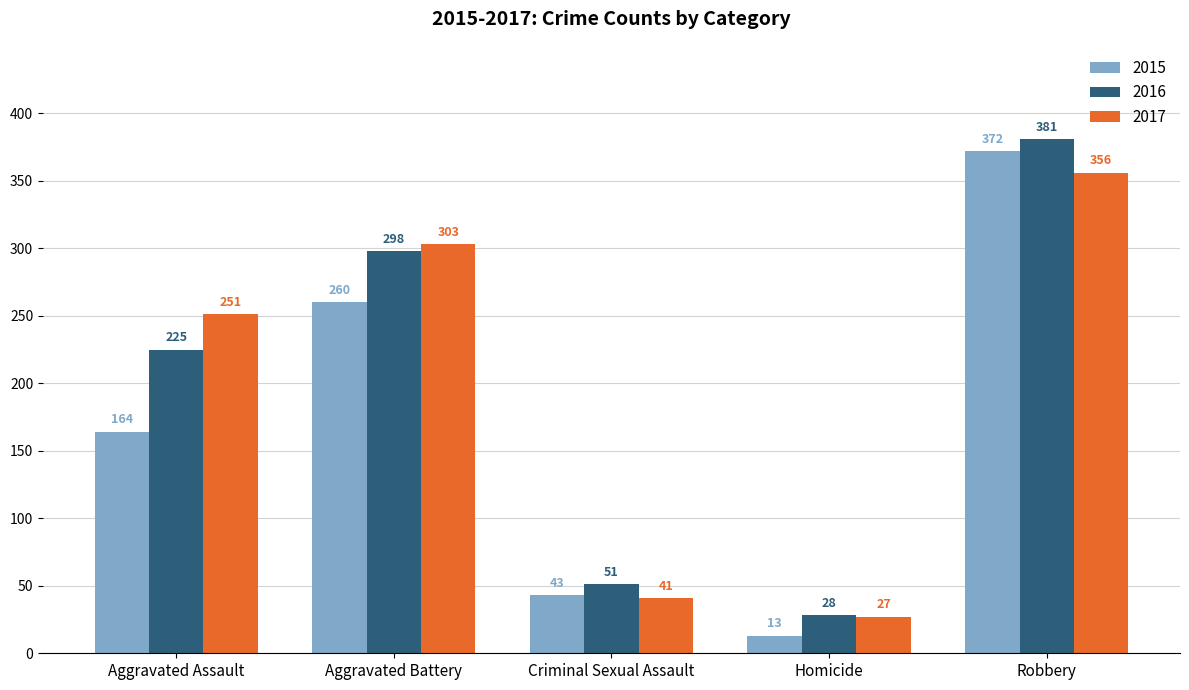

What is the label of the 1st bar from the right?

Robbery